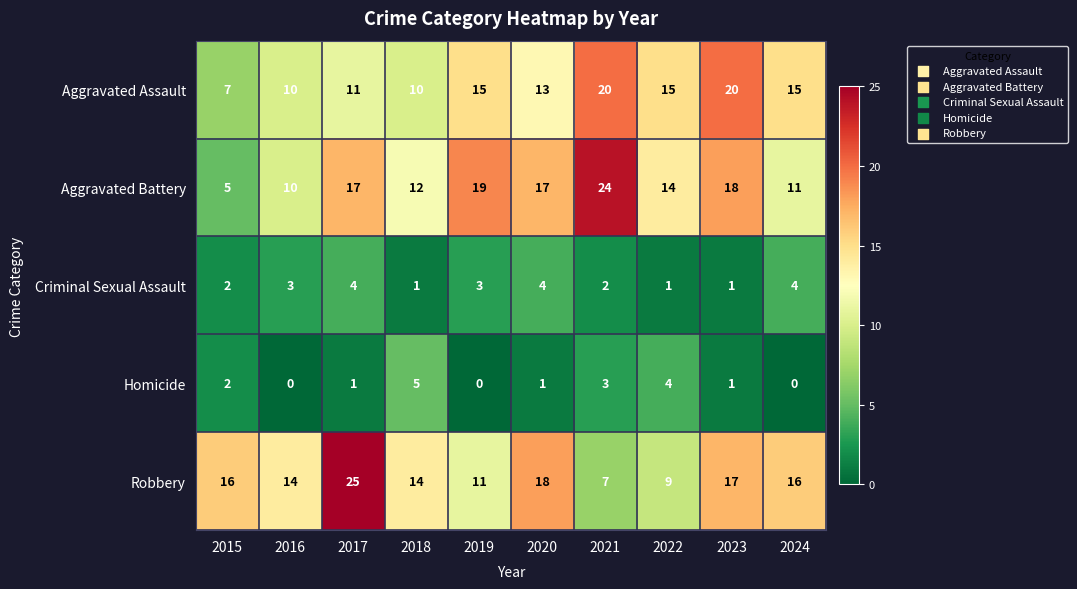

Rank the series at 2024 from highest to lowest value.

Robbery, Aggravated Assault, Aggravated Battery, Criminal Sexual Assault, Homicide